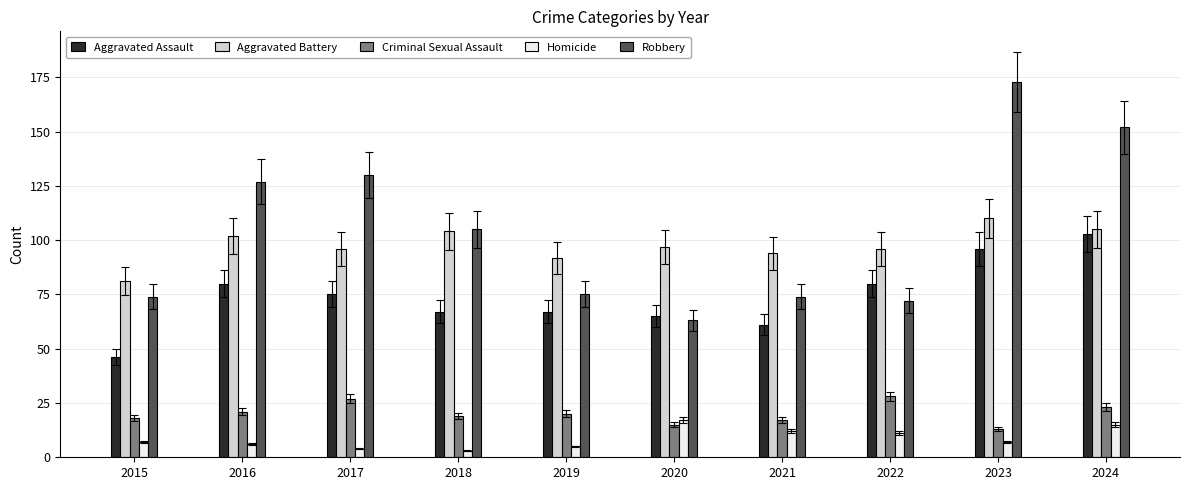

At which category does the chart reach its peak across all series?

2023